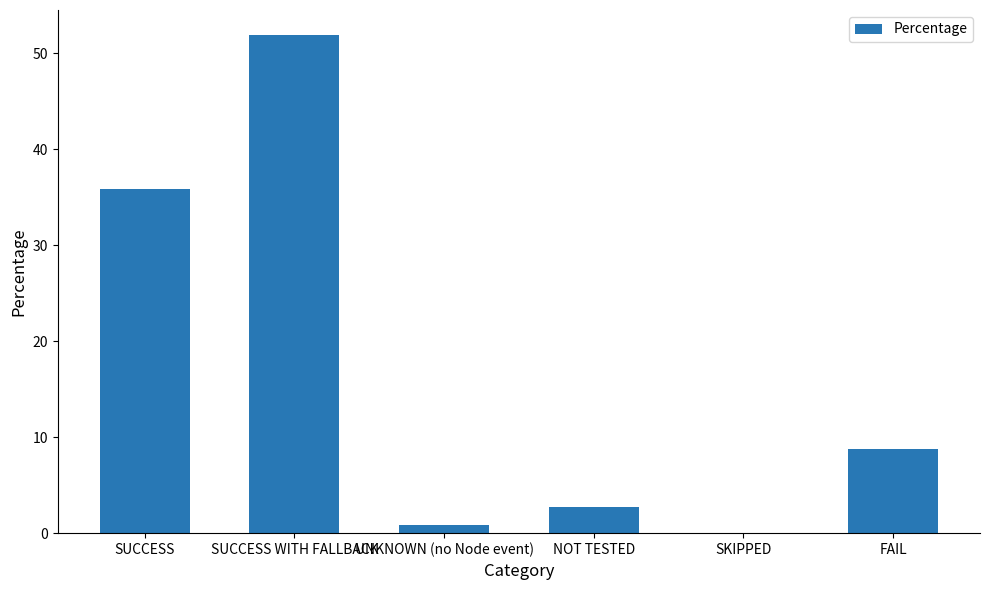

How many positive values are there?

5